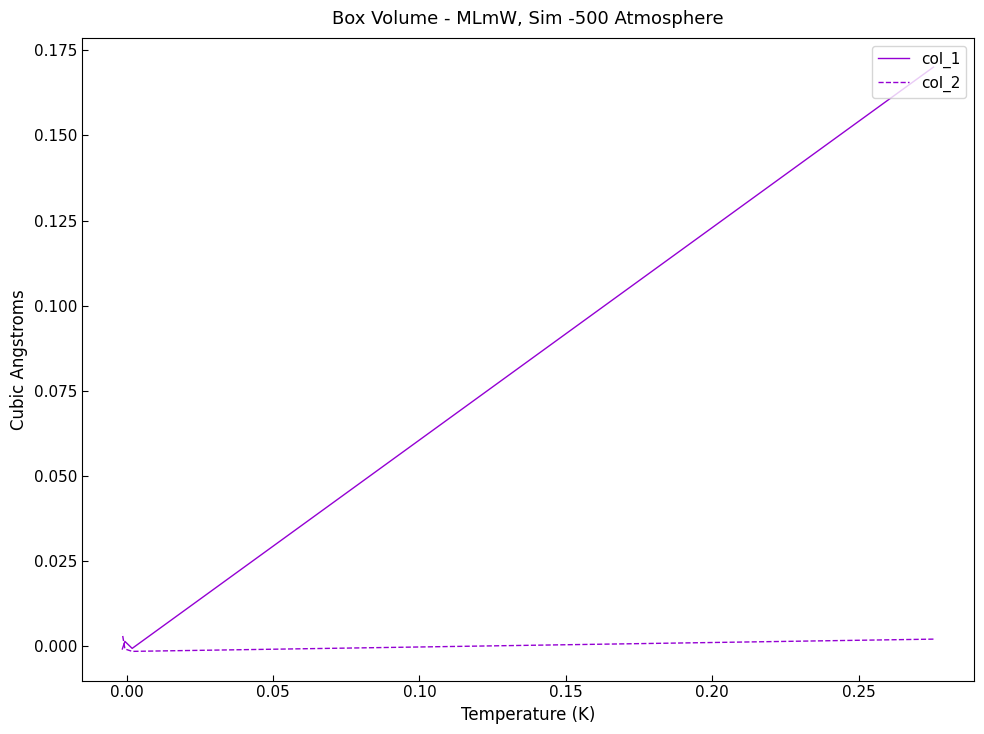

What are all the series names shown in the legend?

col_1, col_2